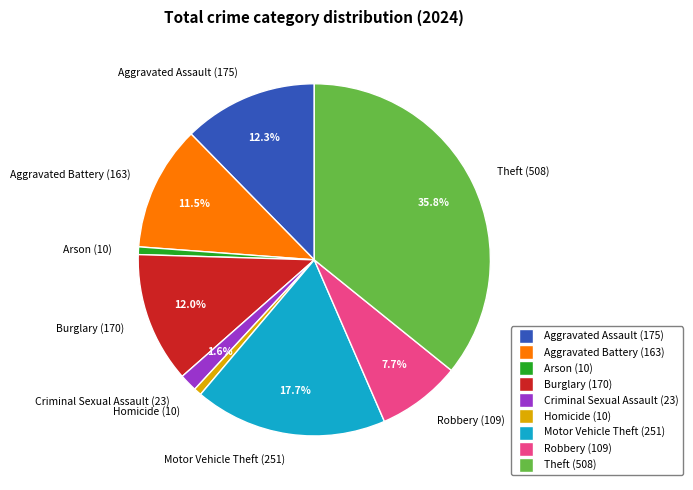

To the nearest percent, what is the difference between the Criminal Sexual Assault and Homicide slice percentages?

1%